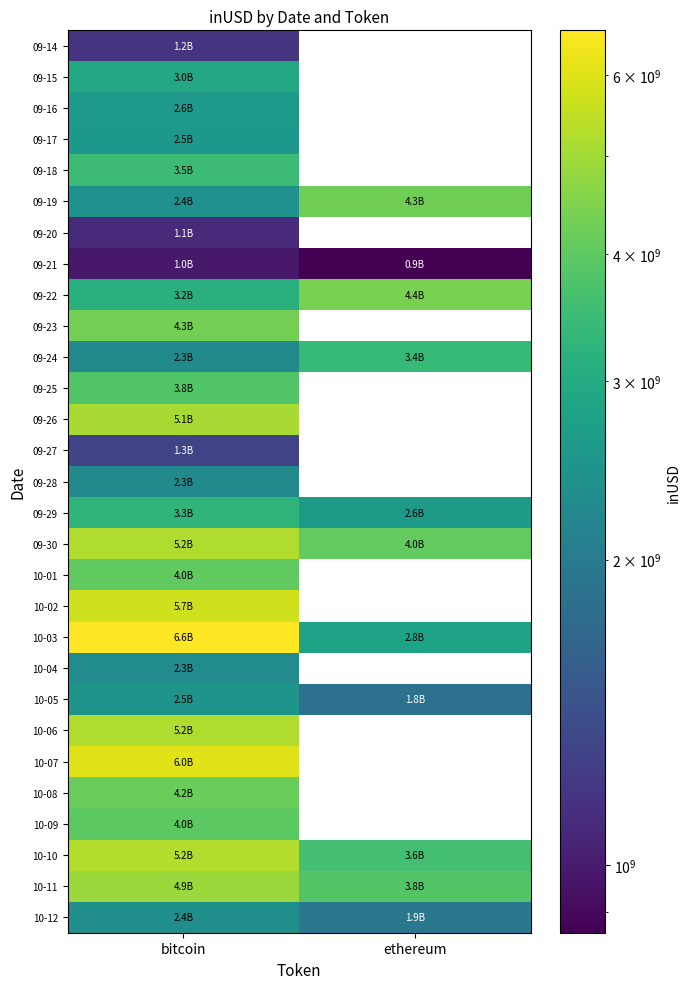

Rank the series by their maximum value, from lowest to highest.

09-21, 09-20, 09-14, 09-27, 09-28, 10-04, 10-12, 10-05, 09-17, 09-16, 09-15, 09-29, 09-24, 09-18, 09-25, 10-09, 10-01, 10-08, 09-19, 09-23, 09-22, 10-11, 09-26, 10-06, 09-30, 10-10, 10-02, 10-07, 10-03